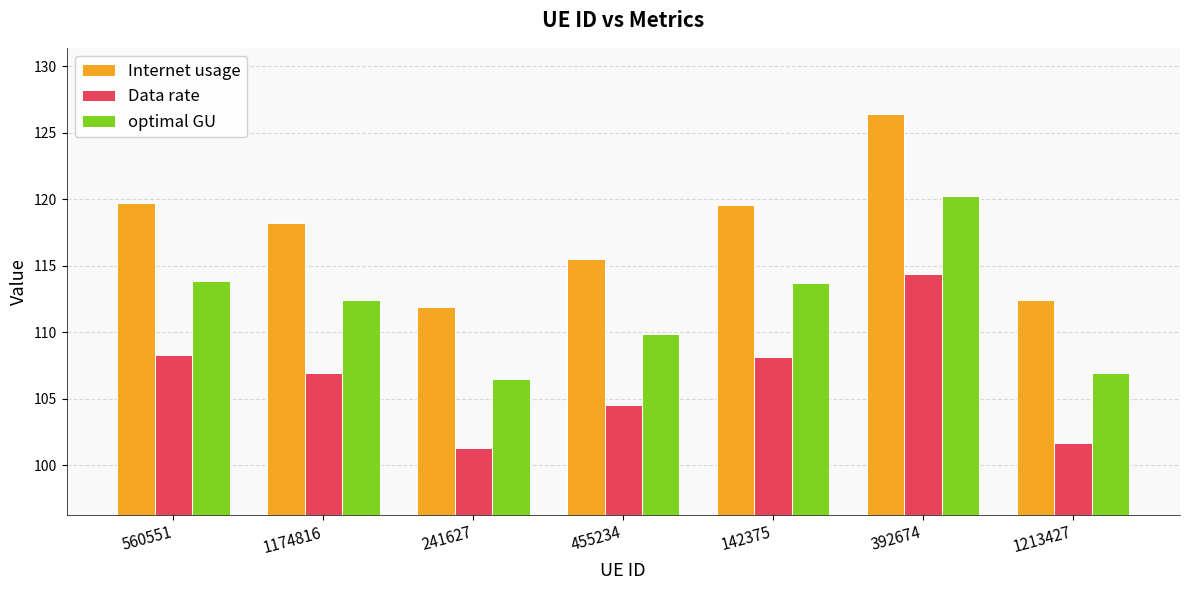

What is the value of the Data rate bar at the 7th from the left?

101.7